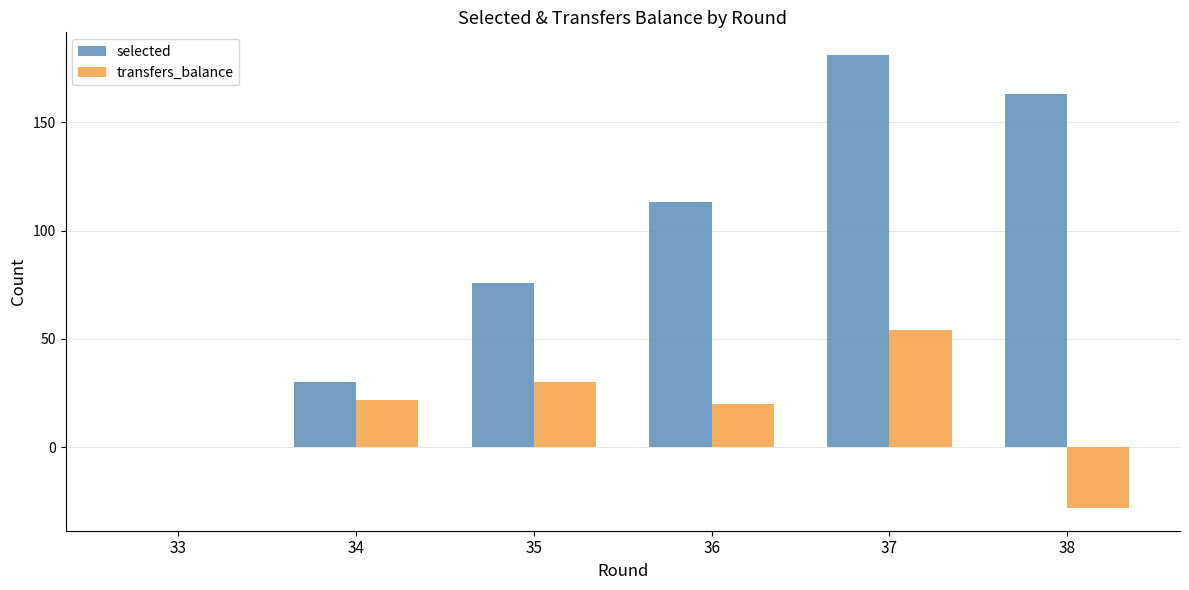

What value does the transfers_balance series have at 37?

54